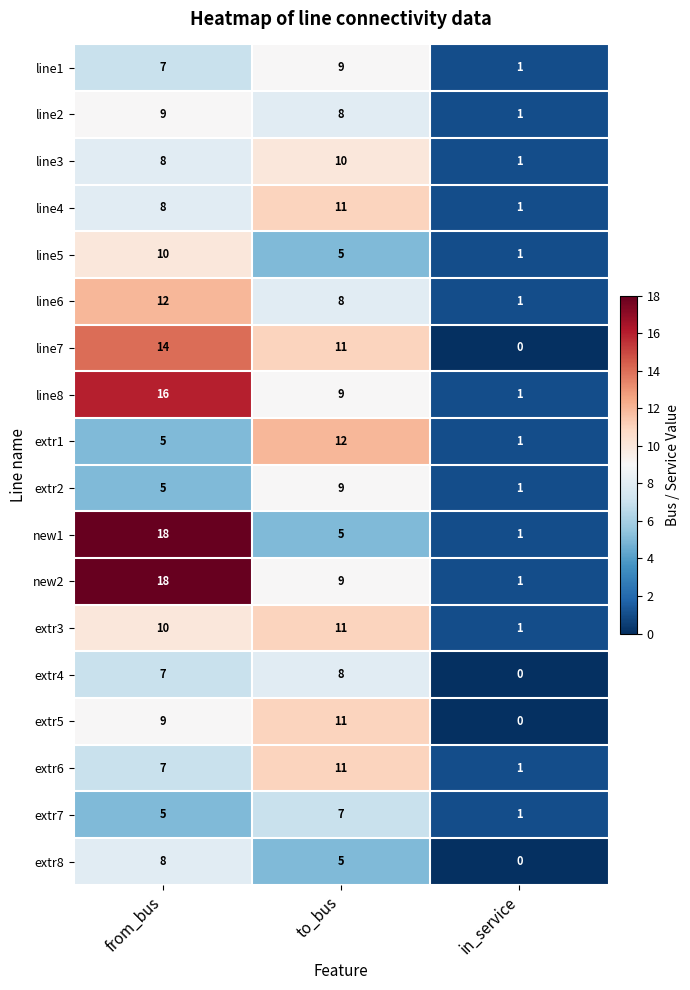

Count the number of data series in this chart.

18